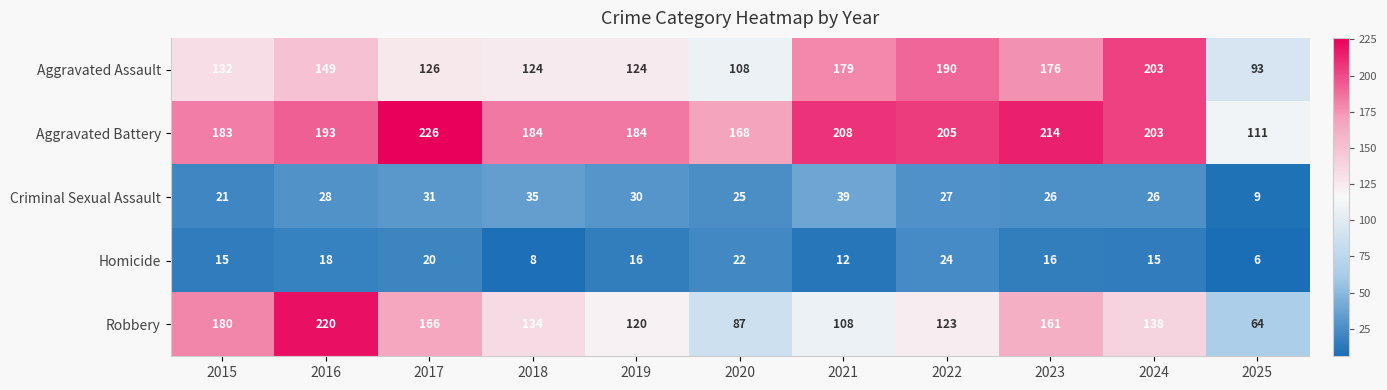

Which series has the largest total across all categories?

Aggravated Battery